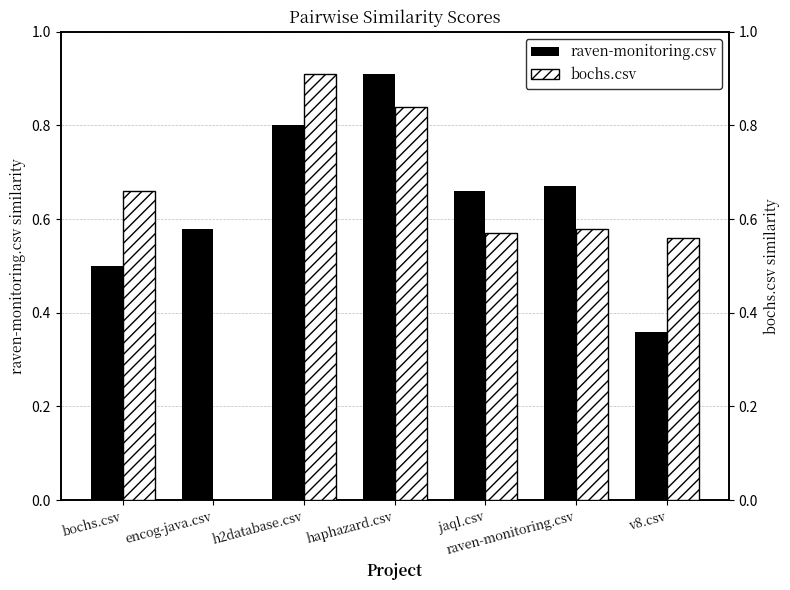

How many bars are there in total?

14